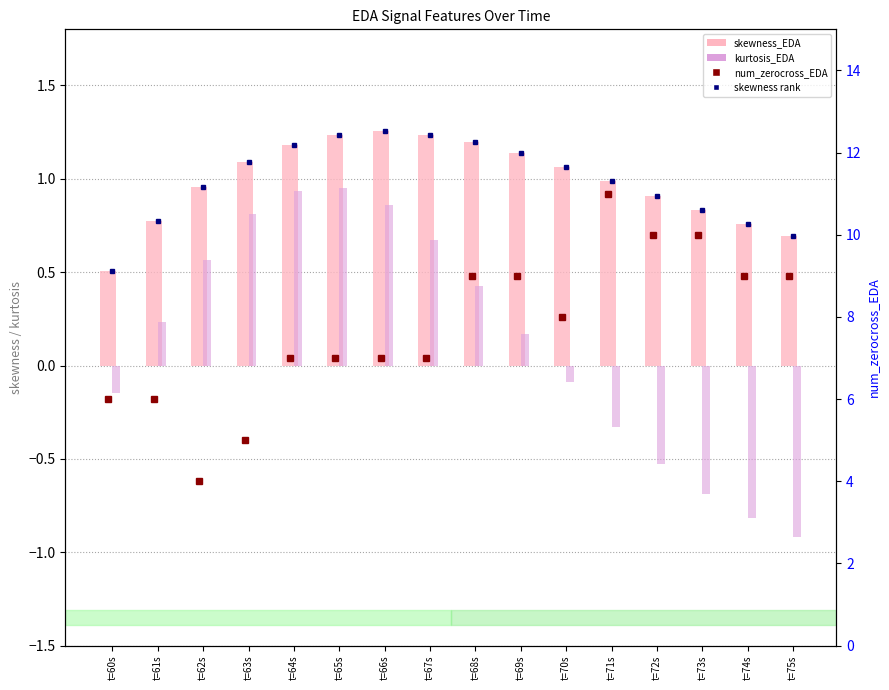

Rank the series at t=75s from lowest to highest value.

kurtosis_EDA, skewness_EDA